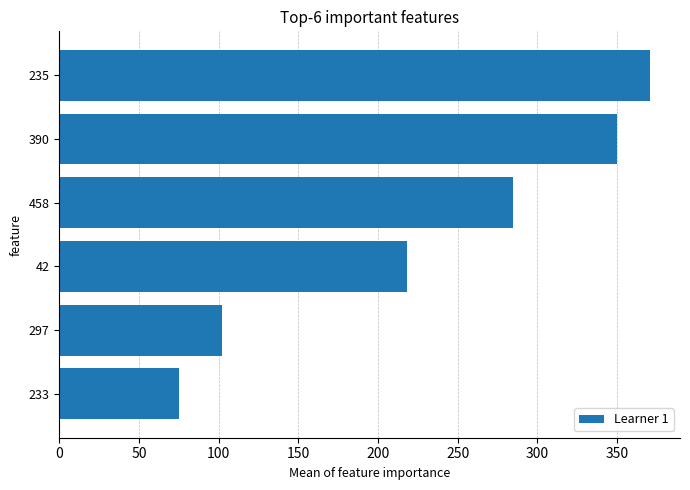

Reading top to bottom, transcribe all the data shown in this chart.

235=371	390=350	458=285	42=218	297=102	233=75